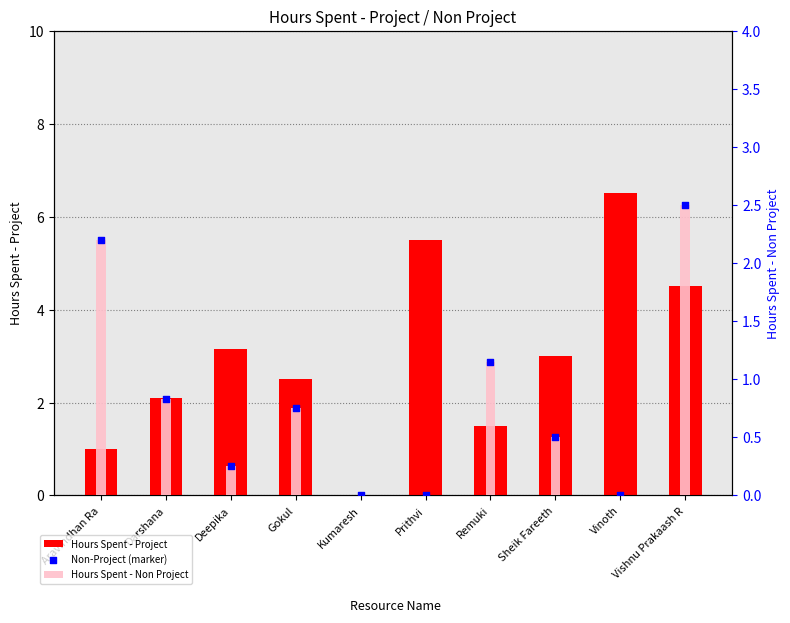

What are all the series names shown in the legend?

Hours Spent - Project, Hours Spent - Non Project, Non-Project (marker)